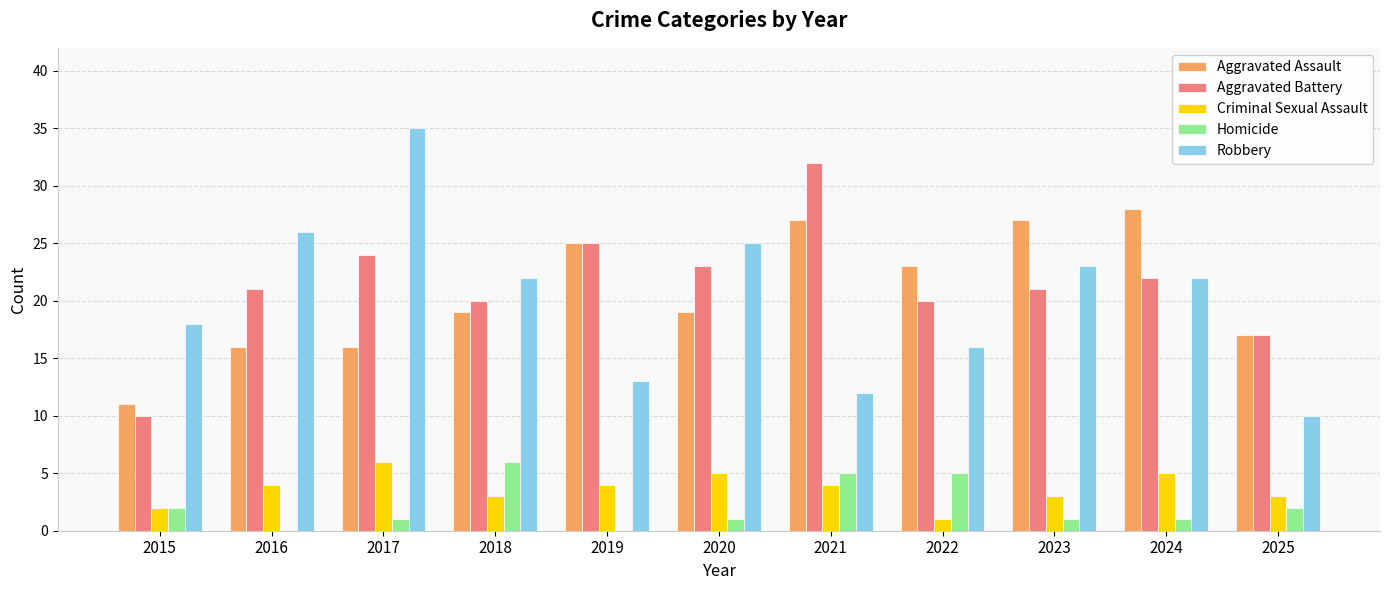

Is it true that Criminal Sexual Assault equals 1 at 2022?

True